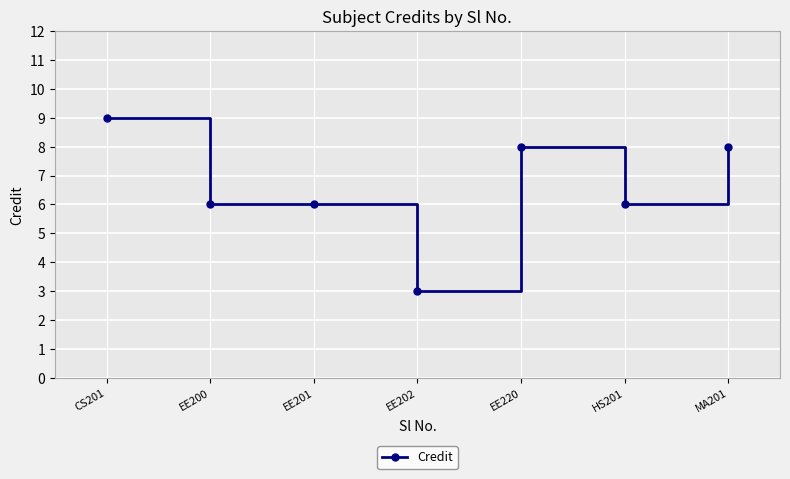

Approximately how many times larger is the value at MA201 compared to EE200?

1.3